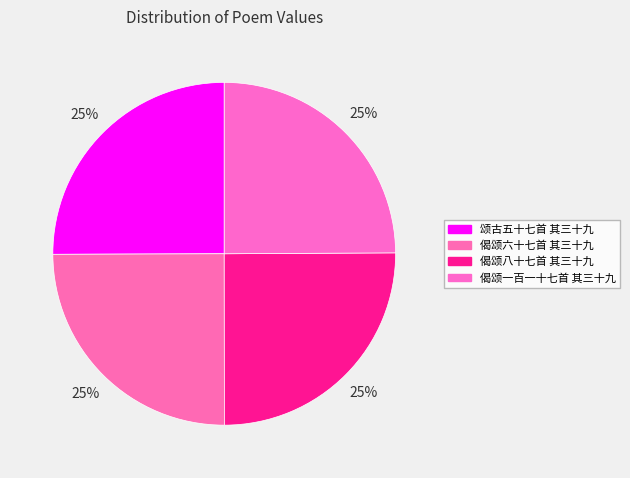

Is it true that 偈颂六十七首 其三十九 is 25% of the pie?

True